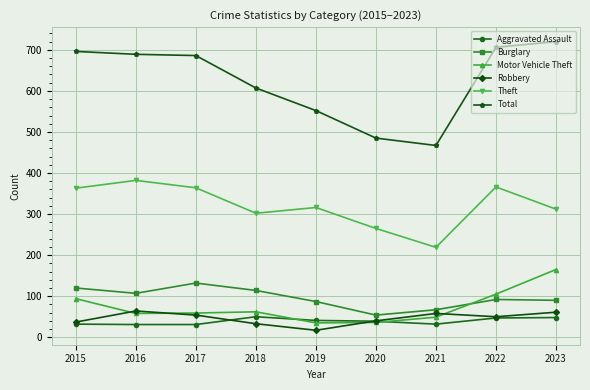

Which series has the largest total across all categories?

Total